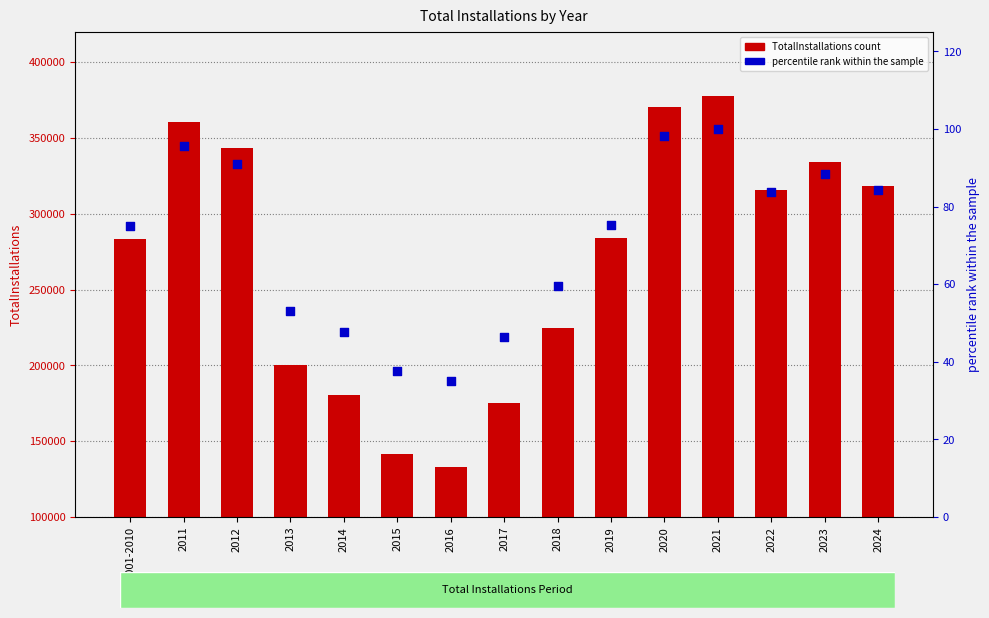

At which category is the sum across all series the highest?

2021